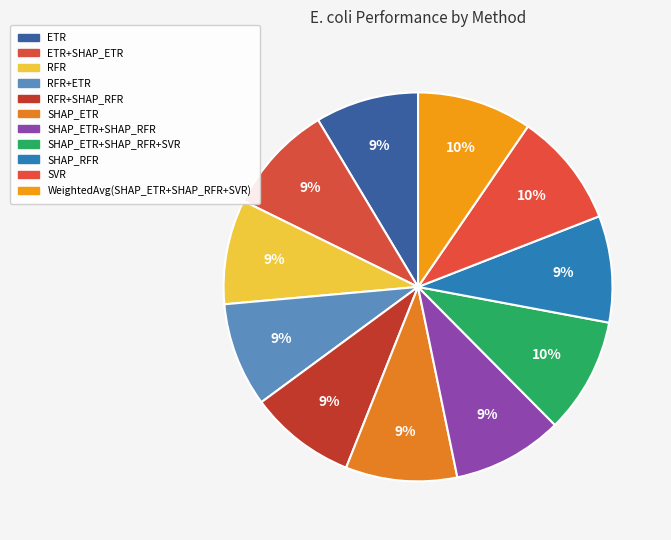

Combined, do ETR and RFR account for over 50%?

No